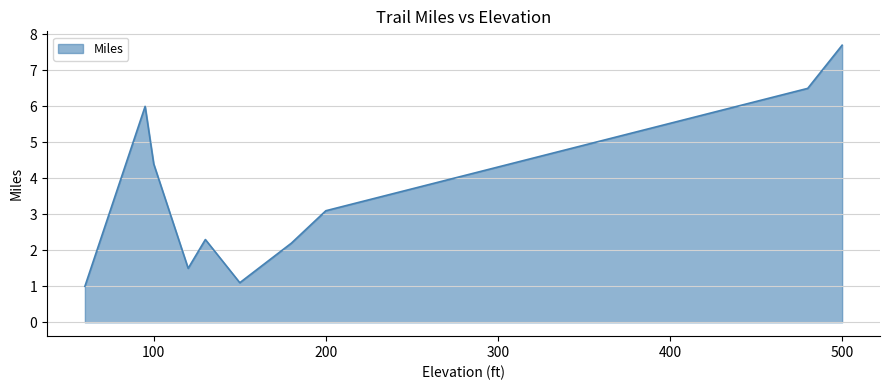

How many interior local valleys (lower than both neighbors) does the data have?

2